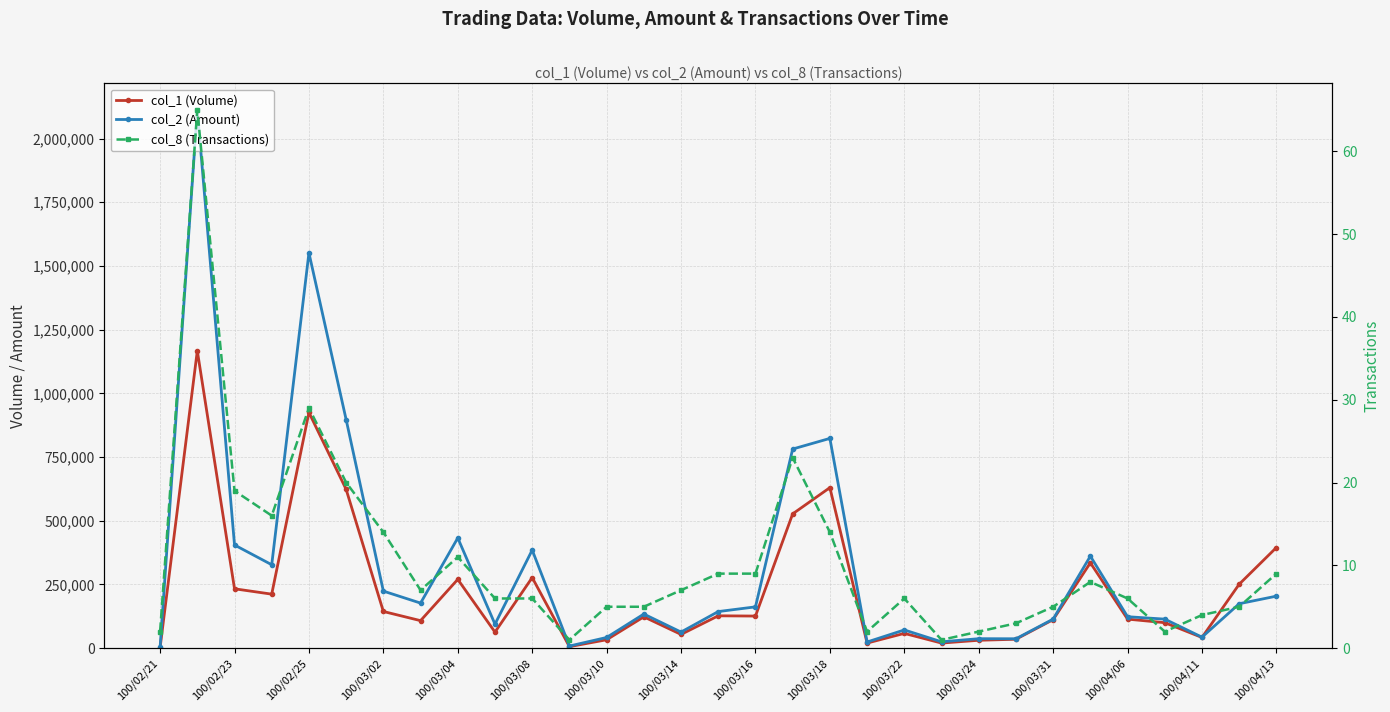

What are all the series names shown in the legend?

col_1 (Volume), col_2 (Amount), col_8 (Transactions)